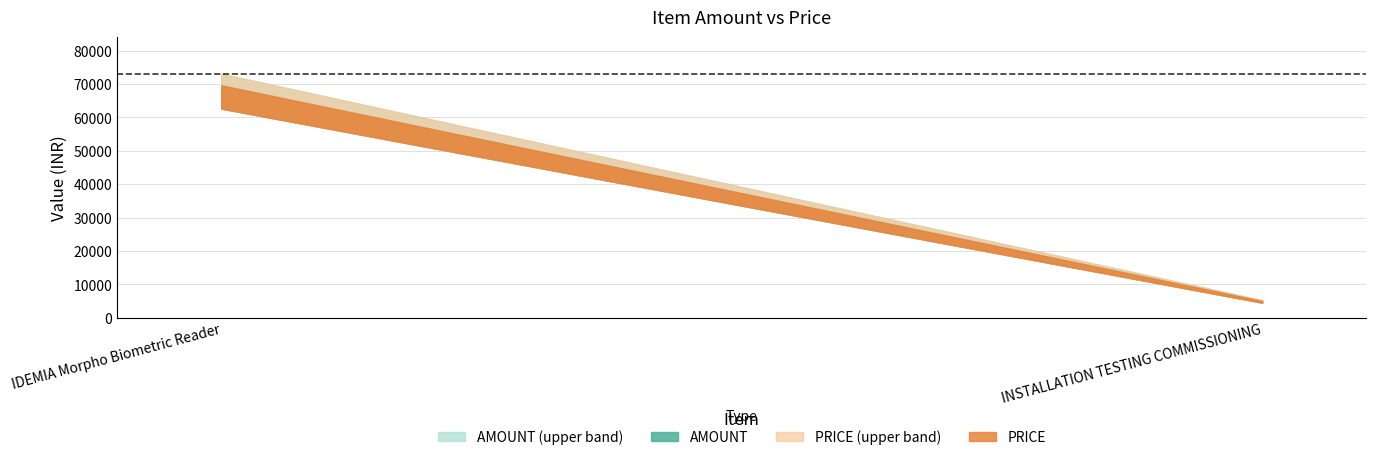

What is the label of the 2nd point from the right?

IDEMIA Morpho Biometric Reader